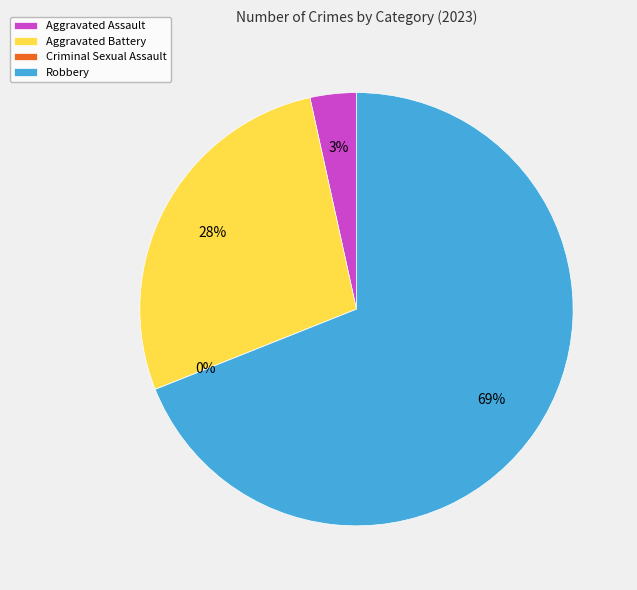

To the nearest percent, what is the average slice percentage?

25%